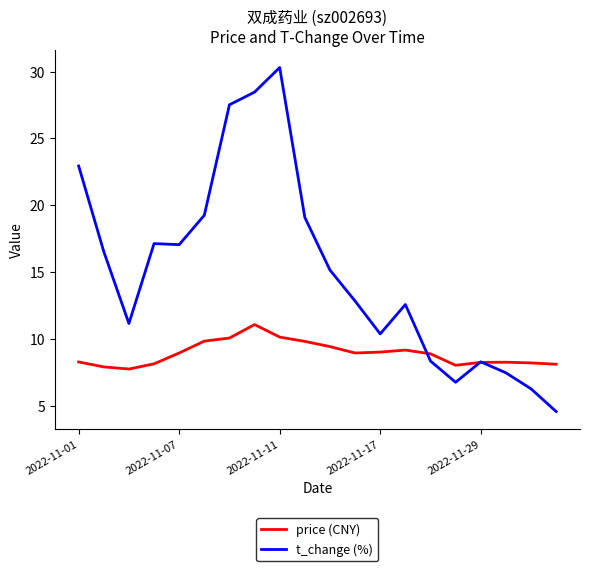

What is the average value of the t_change (%) series?

15.1